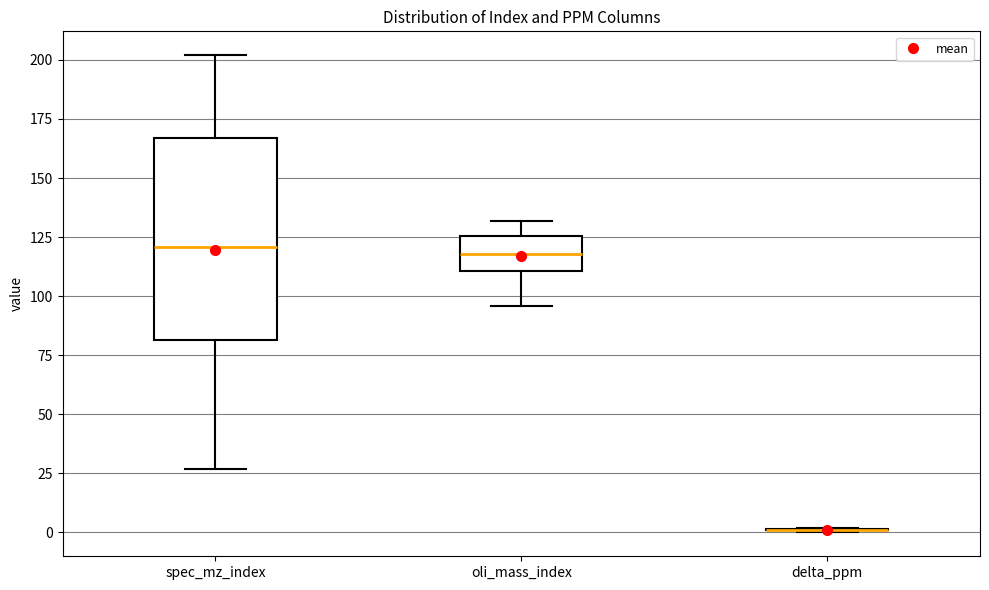

Comparing the boxes themselves (not the whiskers), which one is the tallest?

spec_mz_index